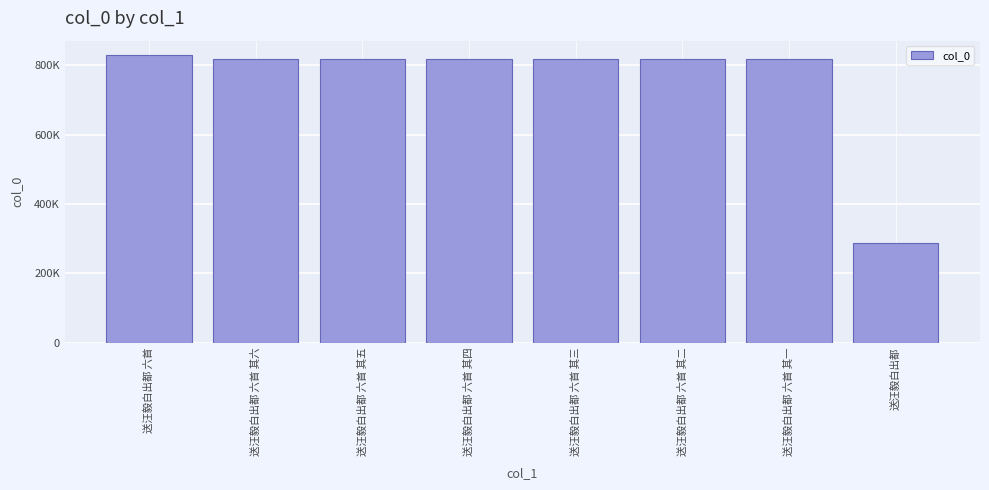

Are the bars horizontal?

No